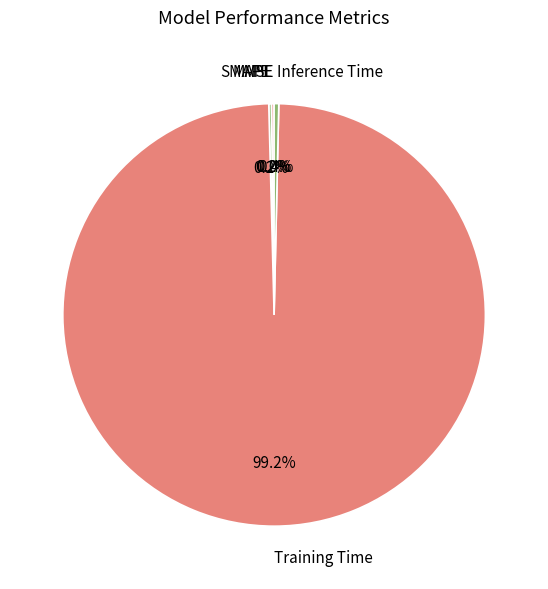

What is the largest slice in the pie chart?

Training Time